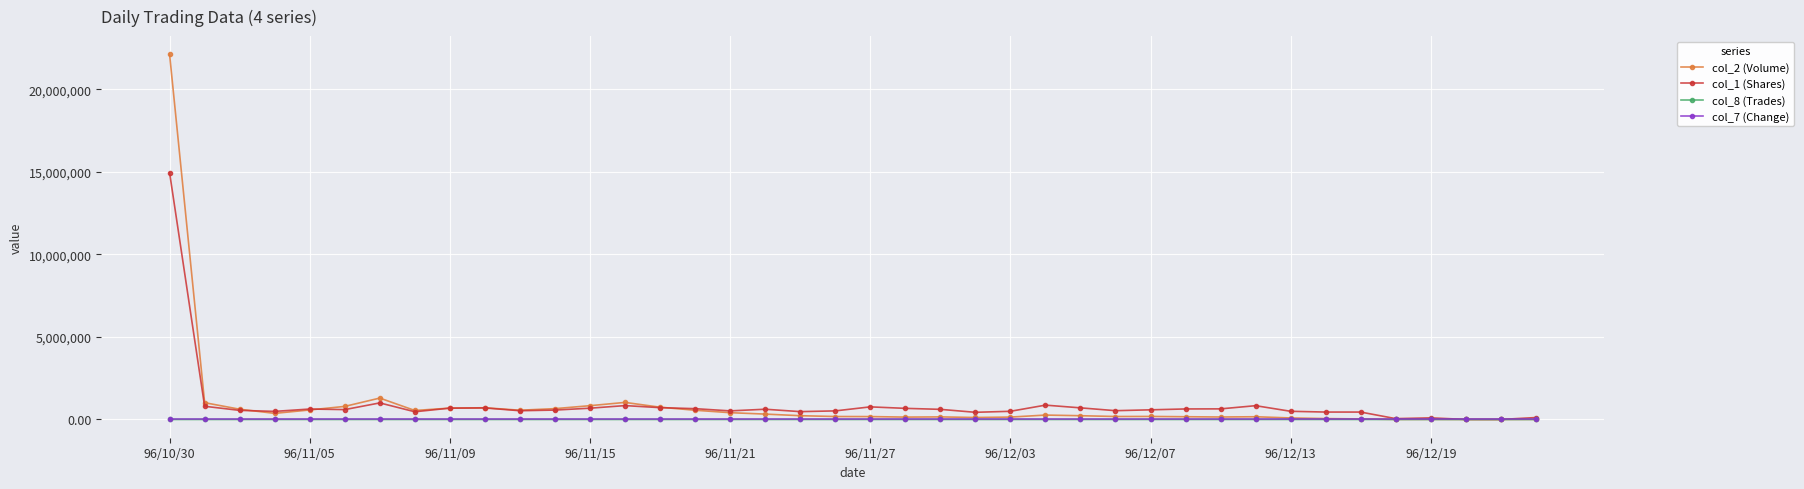

How many distinct data groups are displayed?

4